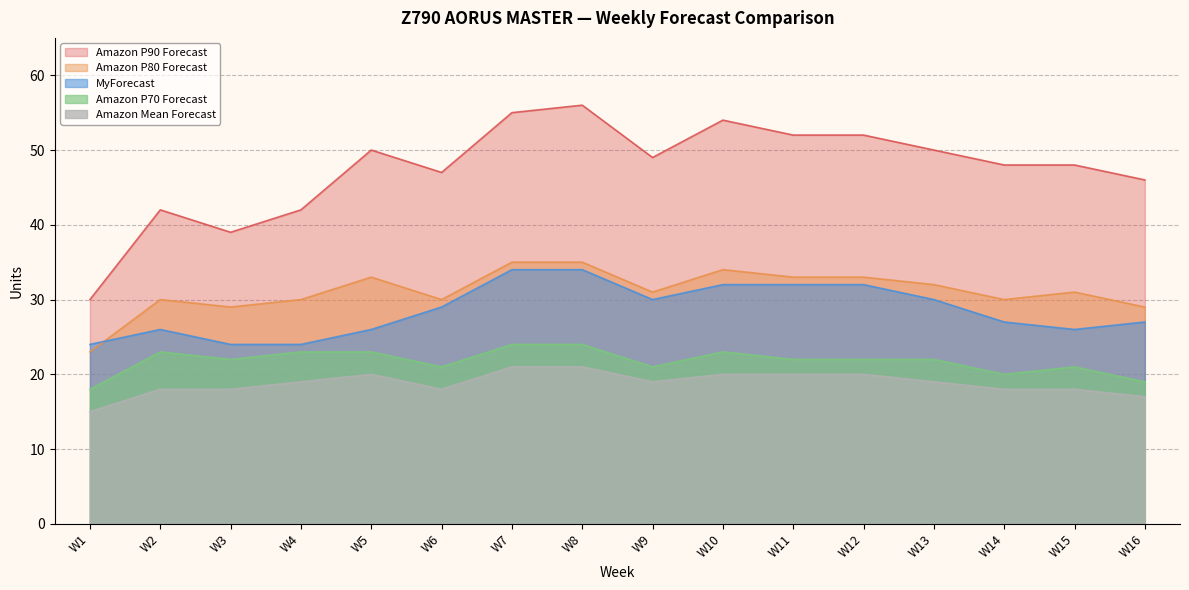

How many interior local valleys does the MyForecast series have?

2